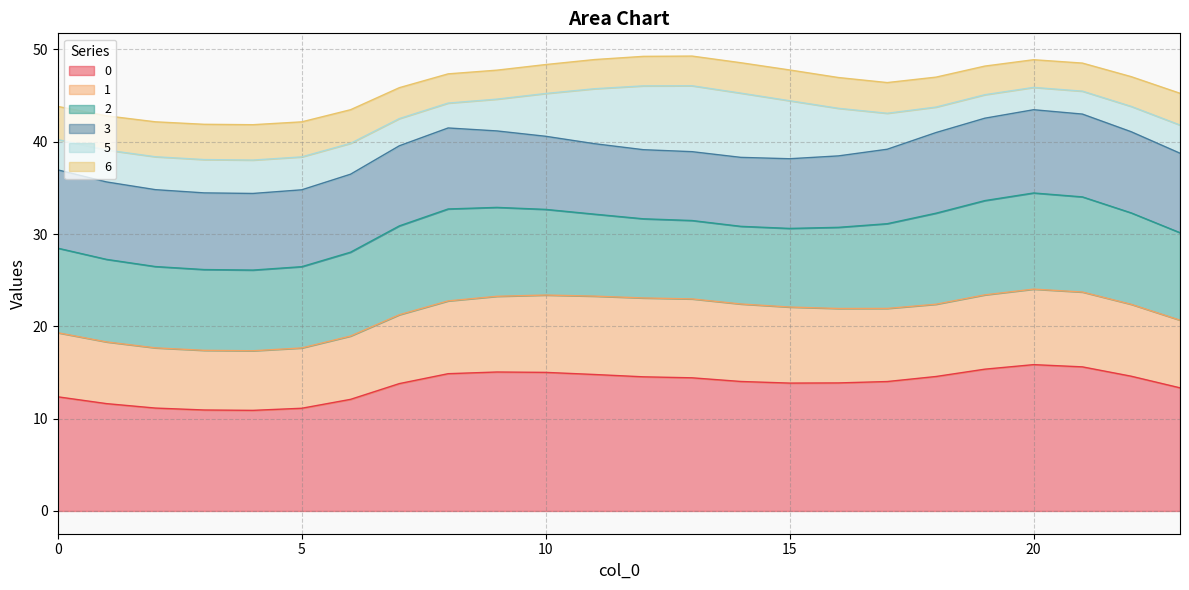

Does the chart have visible grid lines?

Yes